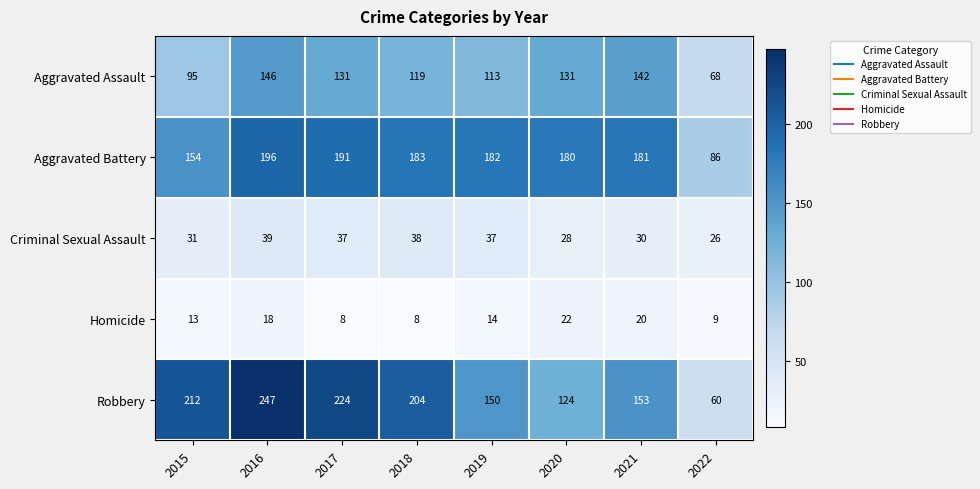

The Homicide series shows 4 at 2018. True or false?

False